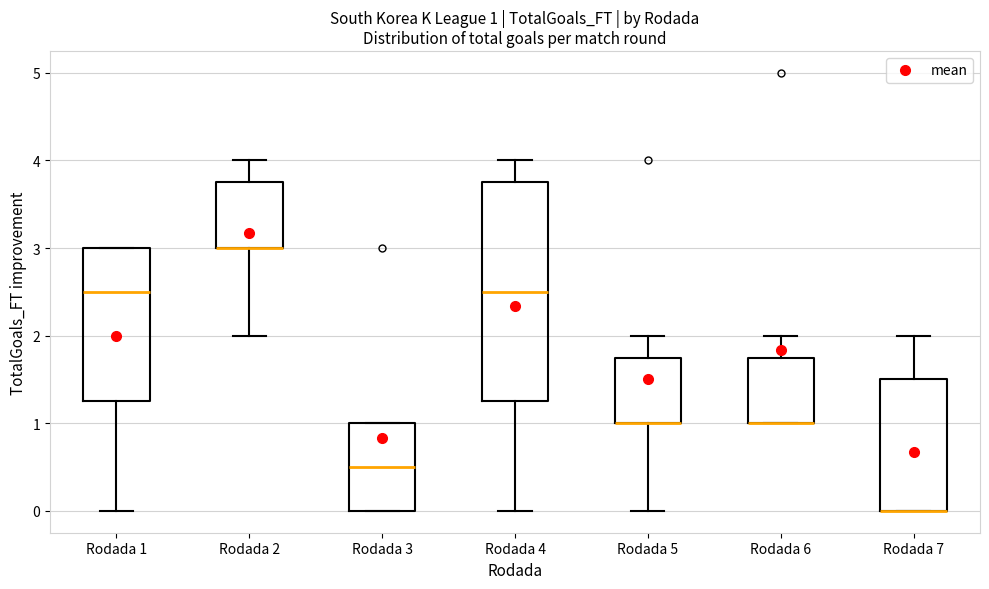

Which box is the tallest, from its lower edge to its upper edge?

Rodada 4